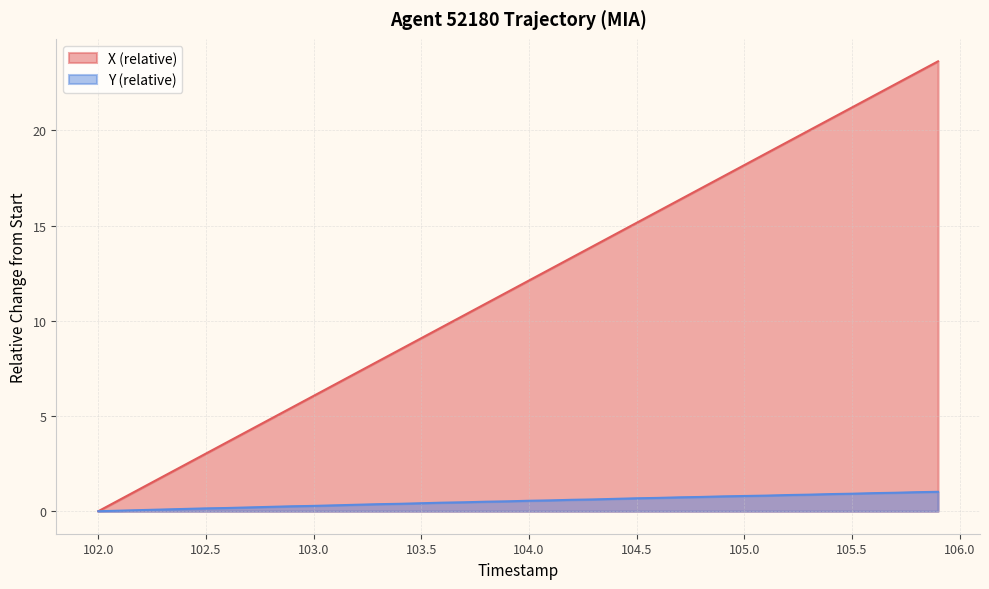

Rank the series by their maximum value, from lowest to highest.

Y (relative), X (relative)